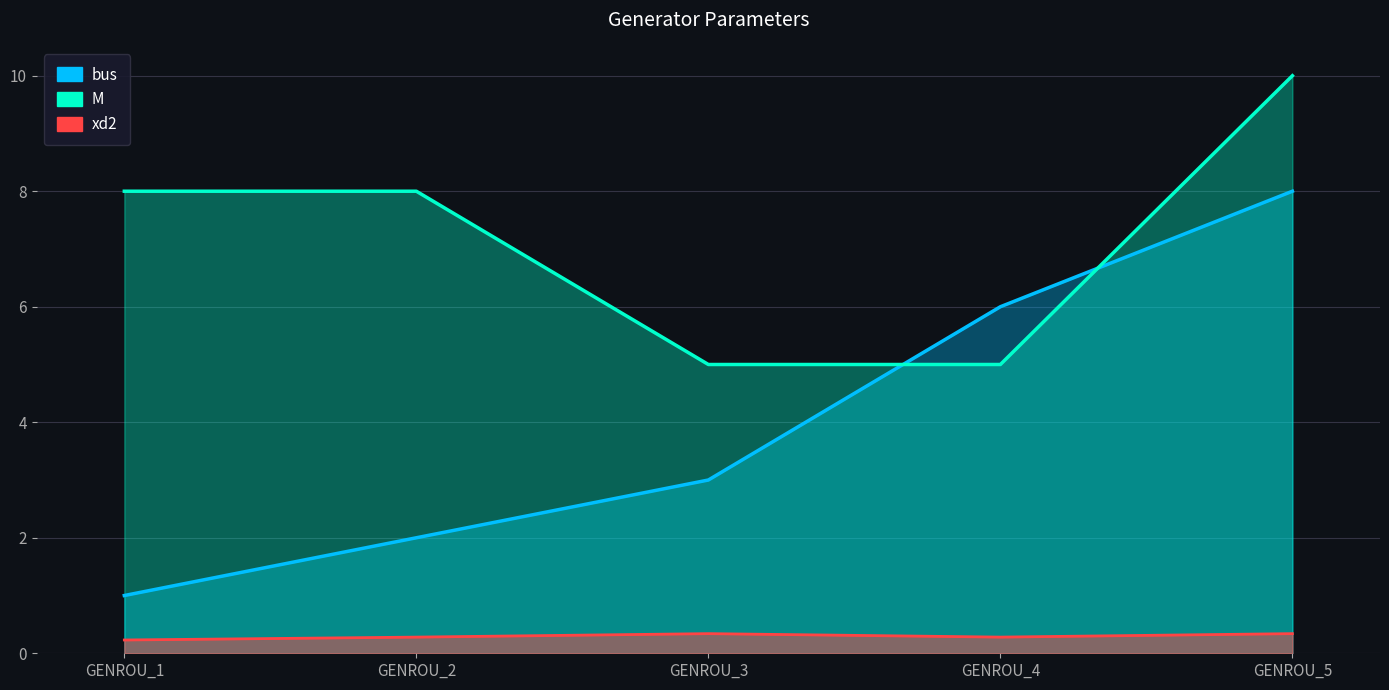

At which label does bus first exceed 3?

GENROU_4